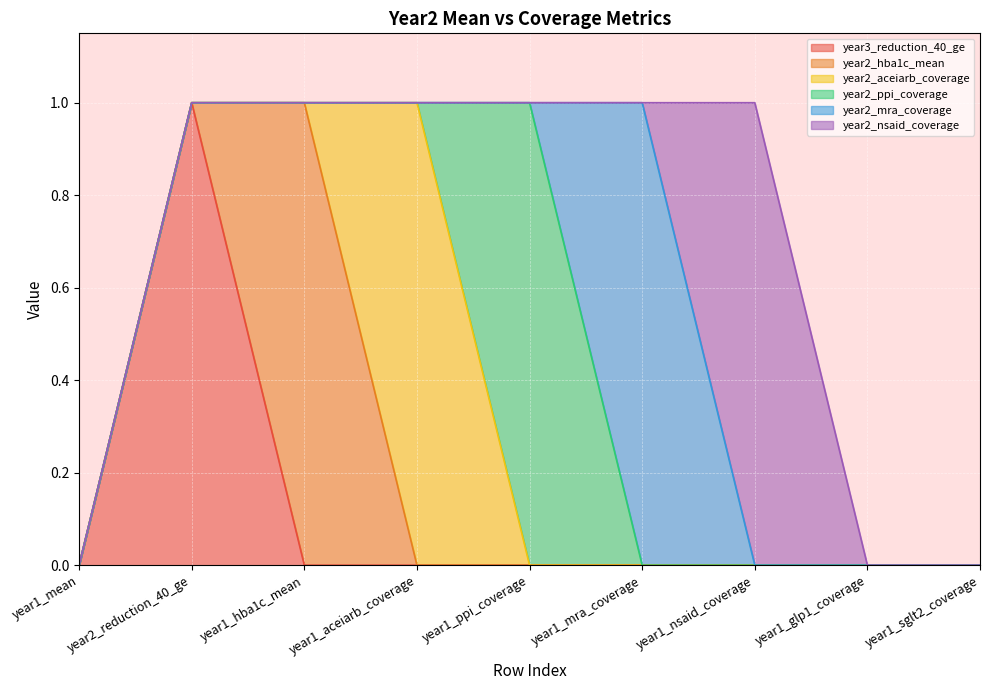

How many interior local peaks does the year2_ppi_coverage series have?

1